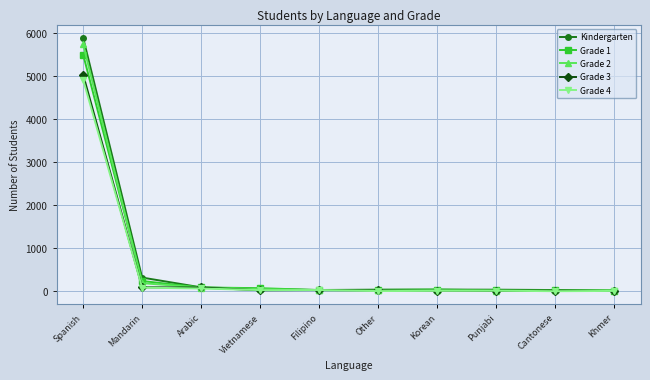

The value of Kindergarten at Spanish is 3646. True or false?

False